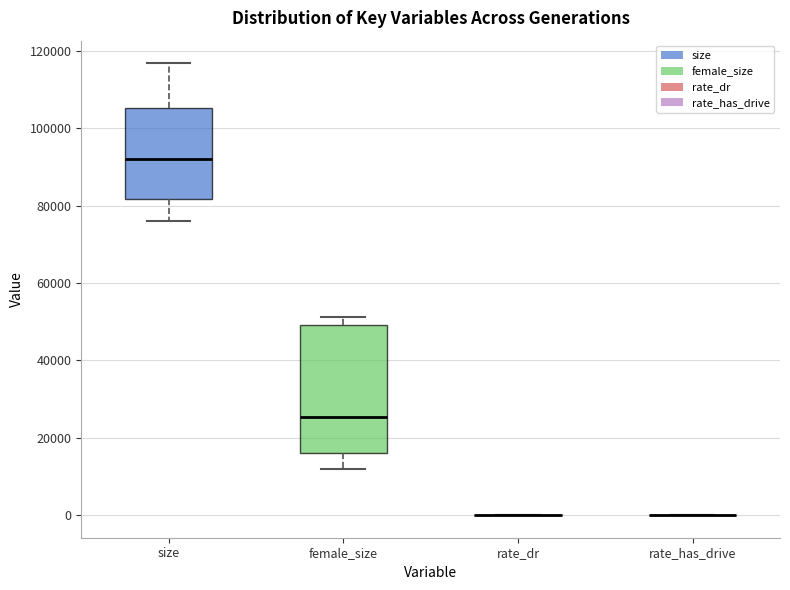

Reading left to right, transcribe this box plot: for each box, give where its median line is, the range the box spans, and where its two whiskers end, as read against the y-axis. The values are not printed on the chart, so give them approximately, as read against the axis.

size: median 92000, box 82000 to 106000, whiskers 76000 to 116000
female_size: median 26000, box 16000 to 50000, whiskers 12000 to 52000
rate_dr: box collapsed to a line at 0, whiskers 0 to 0
rate_has_drive: box collapsed to a line at 0, whiskers 0 to 0